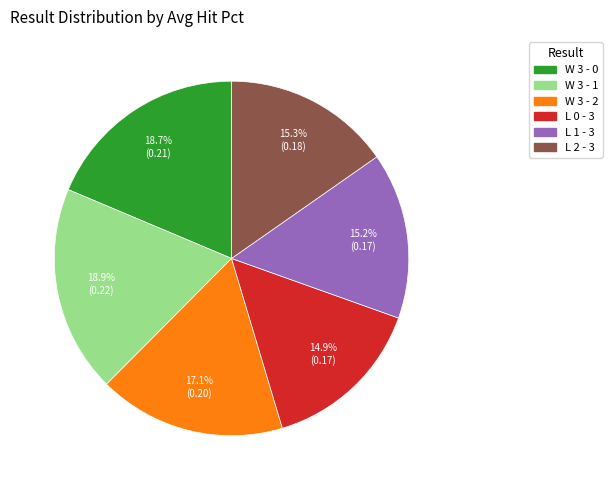

Does L 0 - 3 account for over 50% of the chart?

No